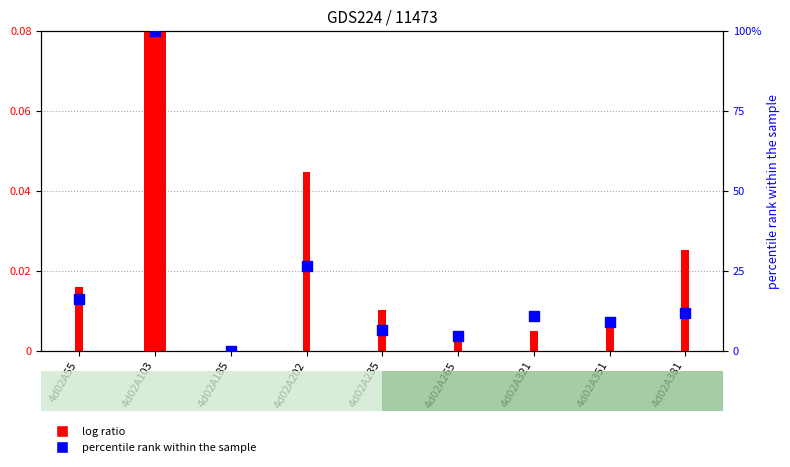

Is the value of log ratio (col_6) at 4d02A265 greater than the value of percentile rank (col_7) at 4d02A351?

No